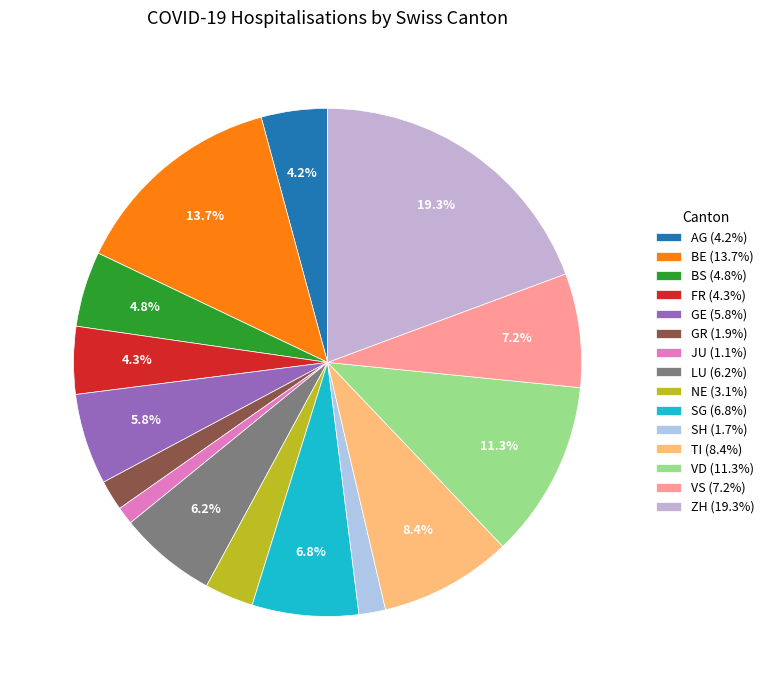

How many slices are in this pie chart?

15